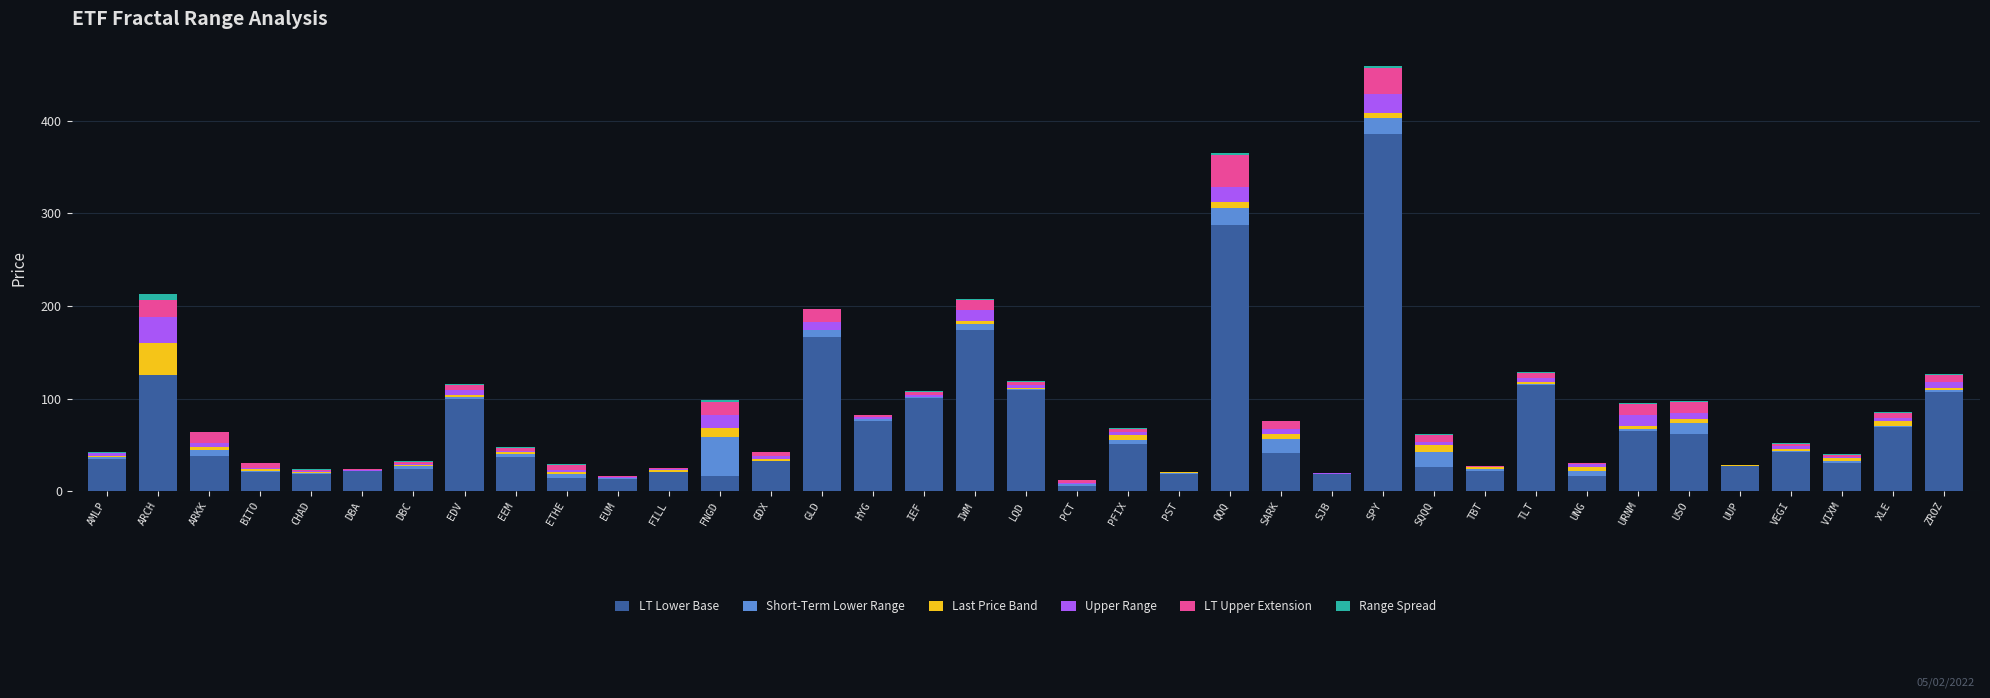

The value of LT Lower Base at AMLP is 35.1. True or false?

True